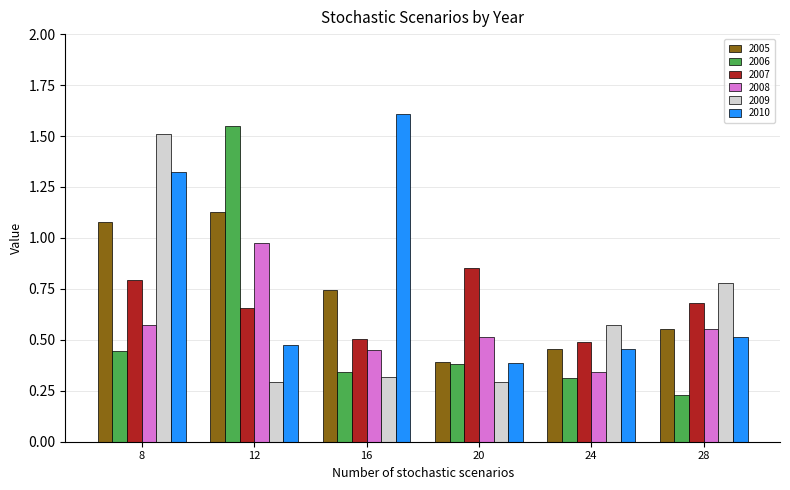

How many 2006 values are between 0 and 1?

5